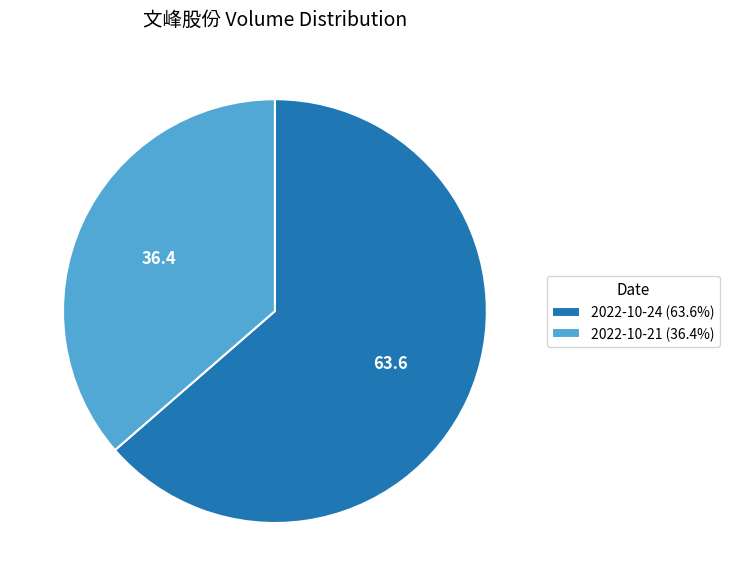

Which slice is the largest?

2022-10-24